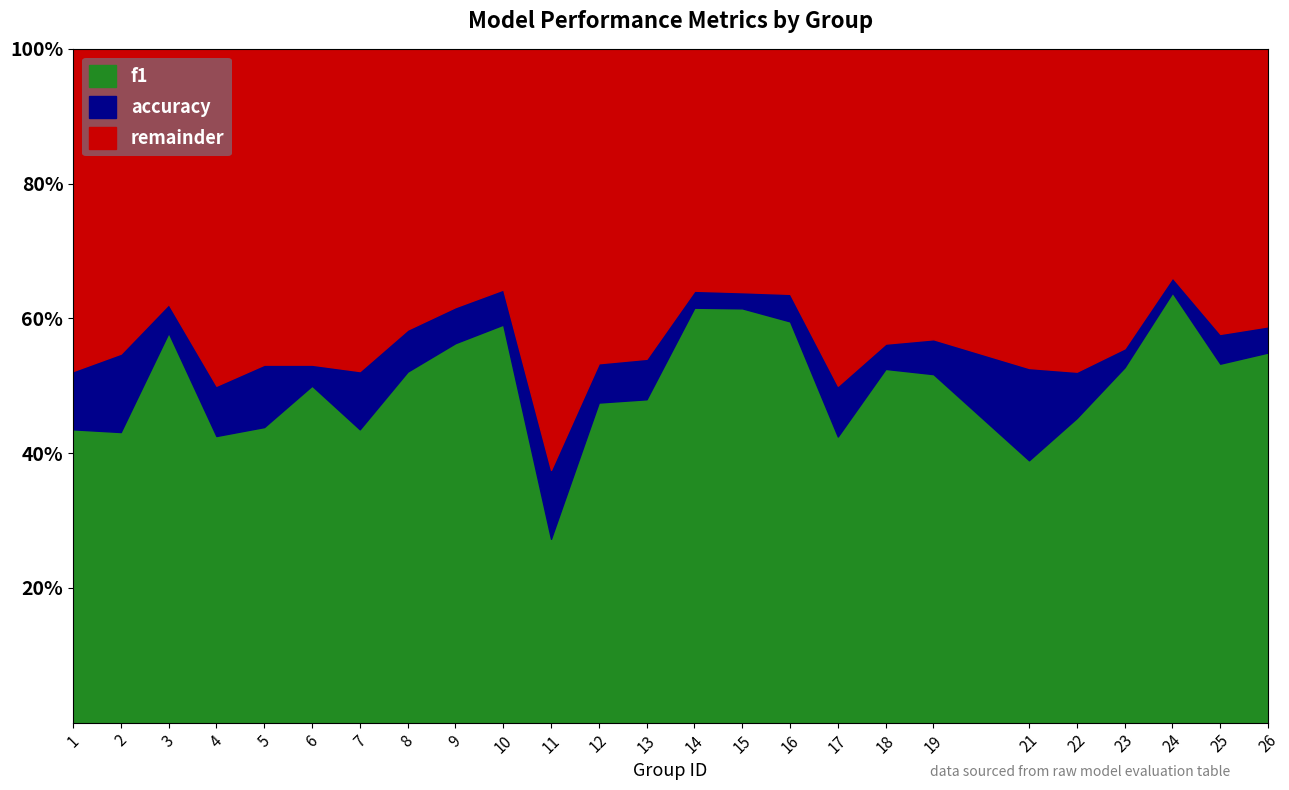

What is the difference between the f1 values at 21 and 18?

0.1